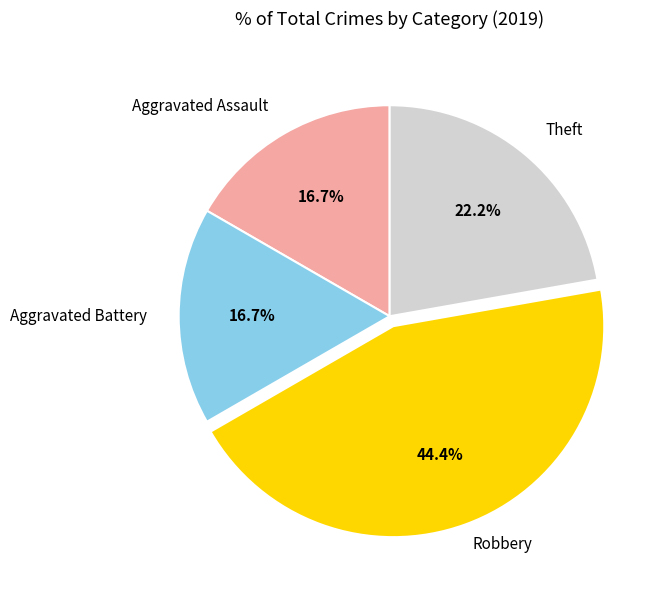

What percentage is the Aggravated Battery slice, to the nearest percent?

17%